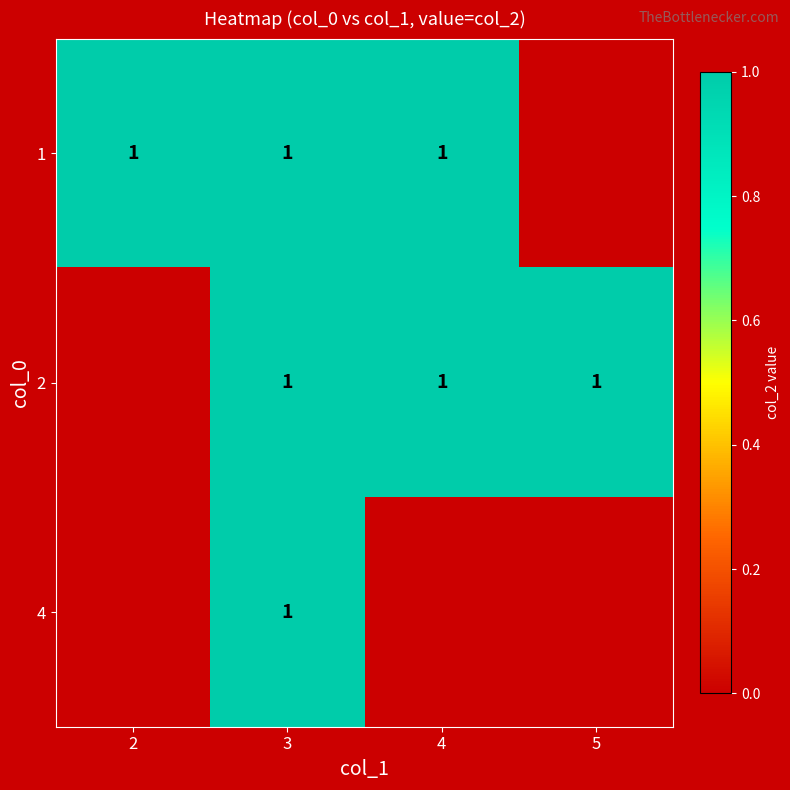

Rank the categories by 2 value from highest to lowest.

3, 4, 5